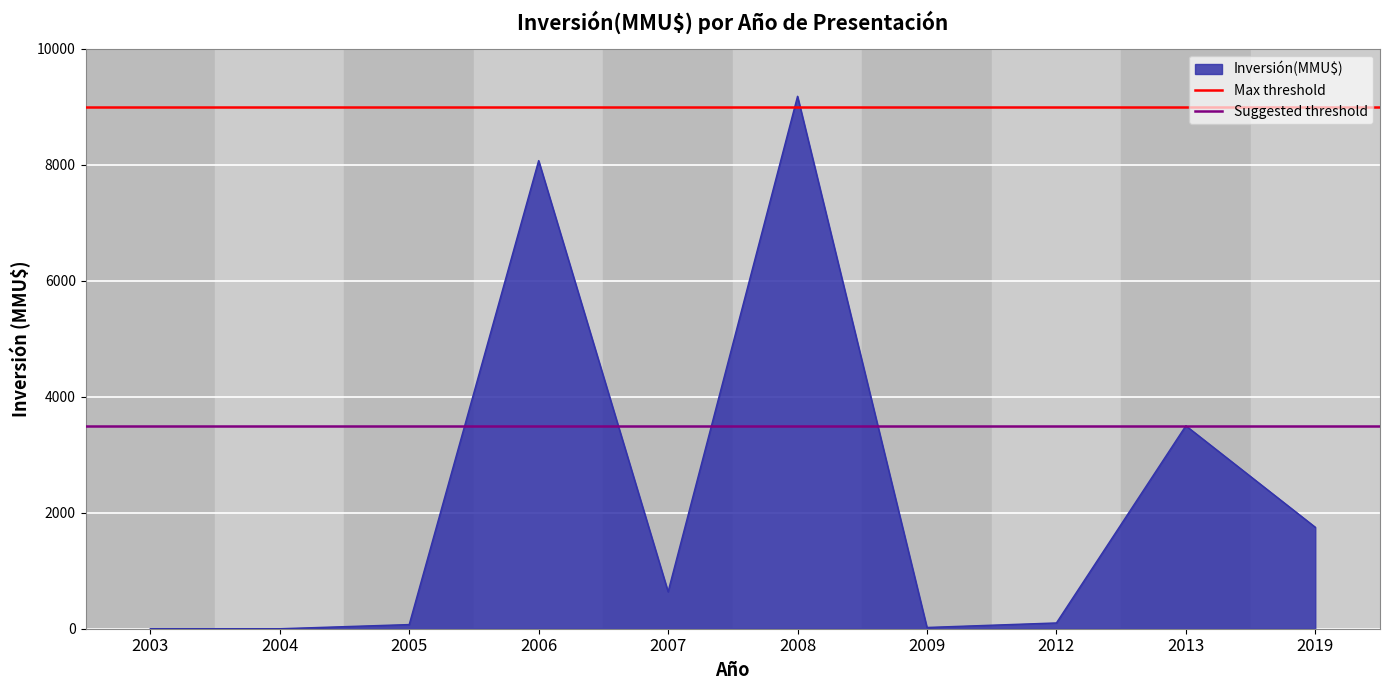

At which category does the chart reach its peak across all series?

2003